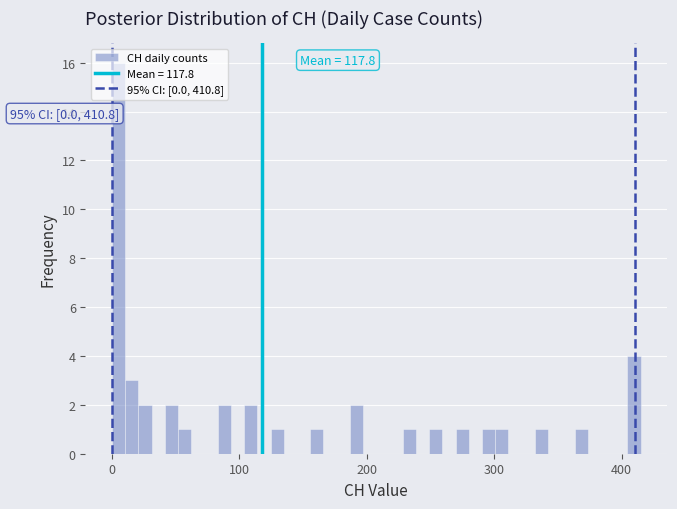

Read against the x-axis, roughly where is the centre of the tallest bar?

10